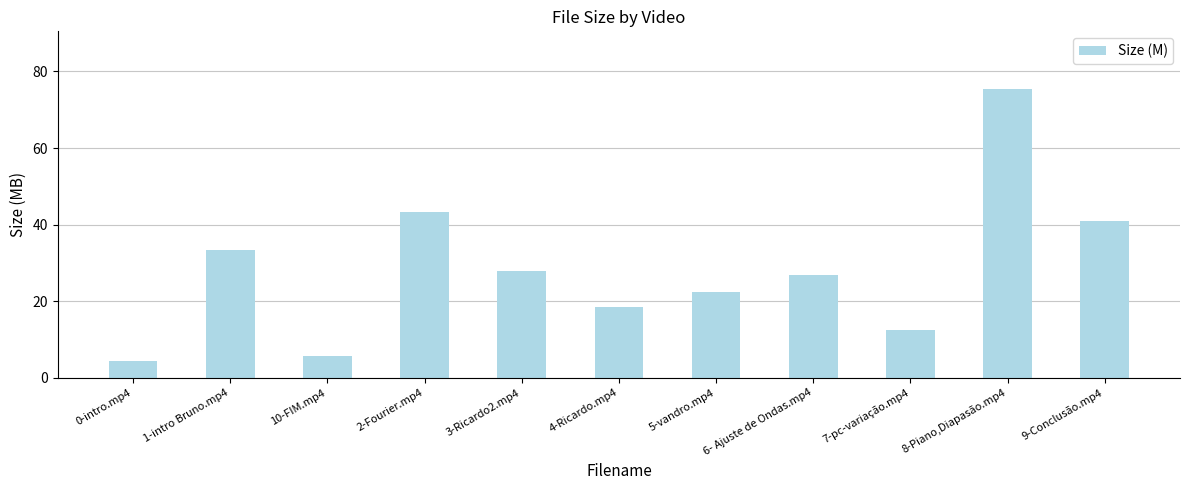

What is the change in value from 2-Fourier.mp4 to 6- Ajuste de Ondas.mp4?

-16.6